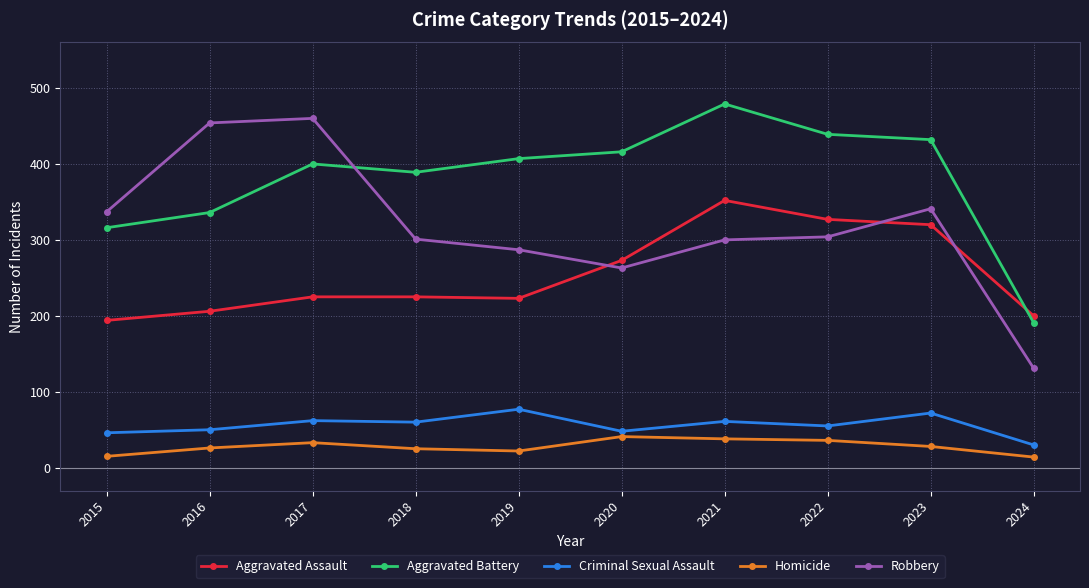

Where is the first local maximum for Aggravated Battery?

2017